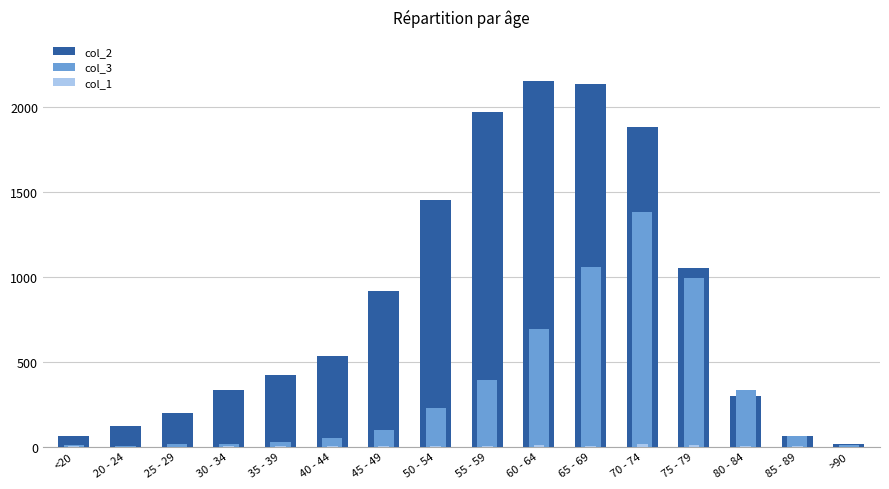

List the series in order of their overall mean, lowest first.

col_1, col_3, col_2